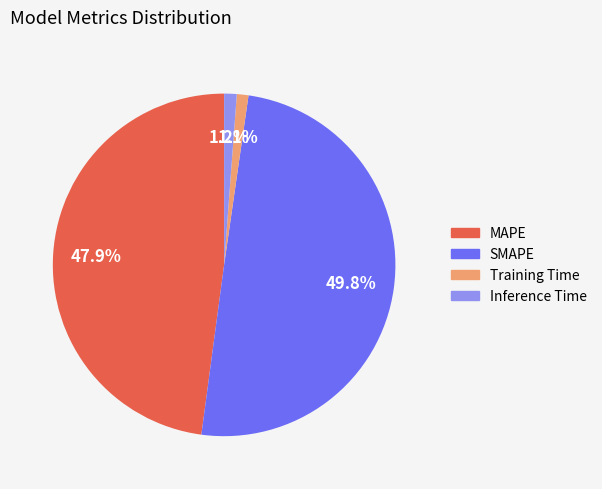

What is the total percentage of MAPE and Training Time?

49.0%